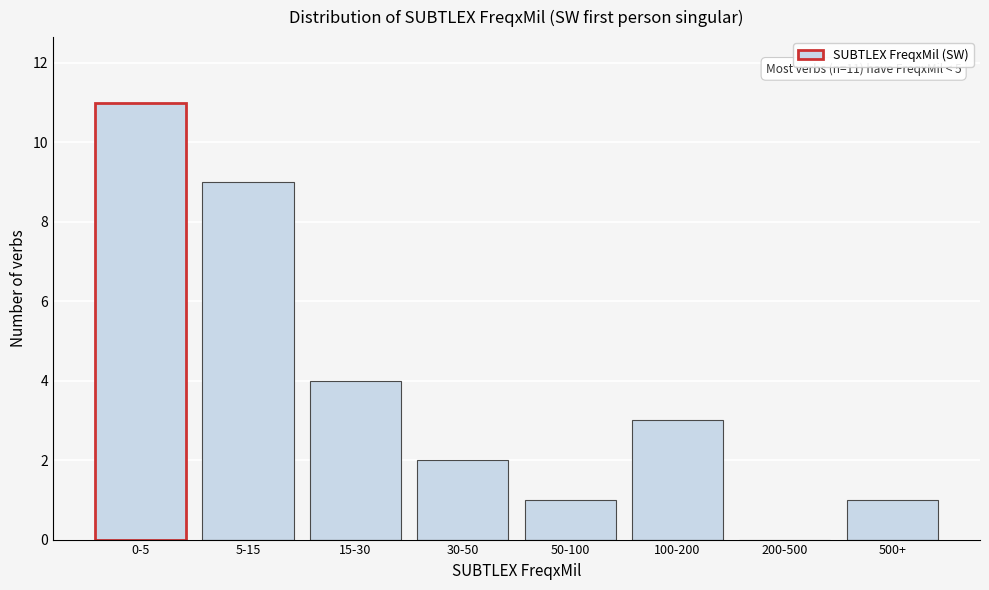

Reading left to right, extract all data points from this chart.

0-5=11	5-15=9	15-30=4	30-50=2	50-100=1	100-200=3	200-500=0	500+=1